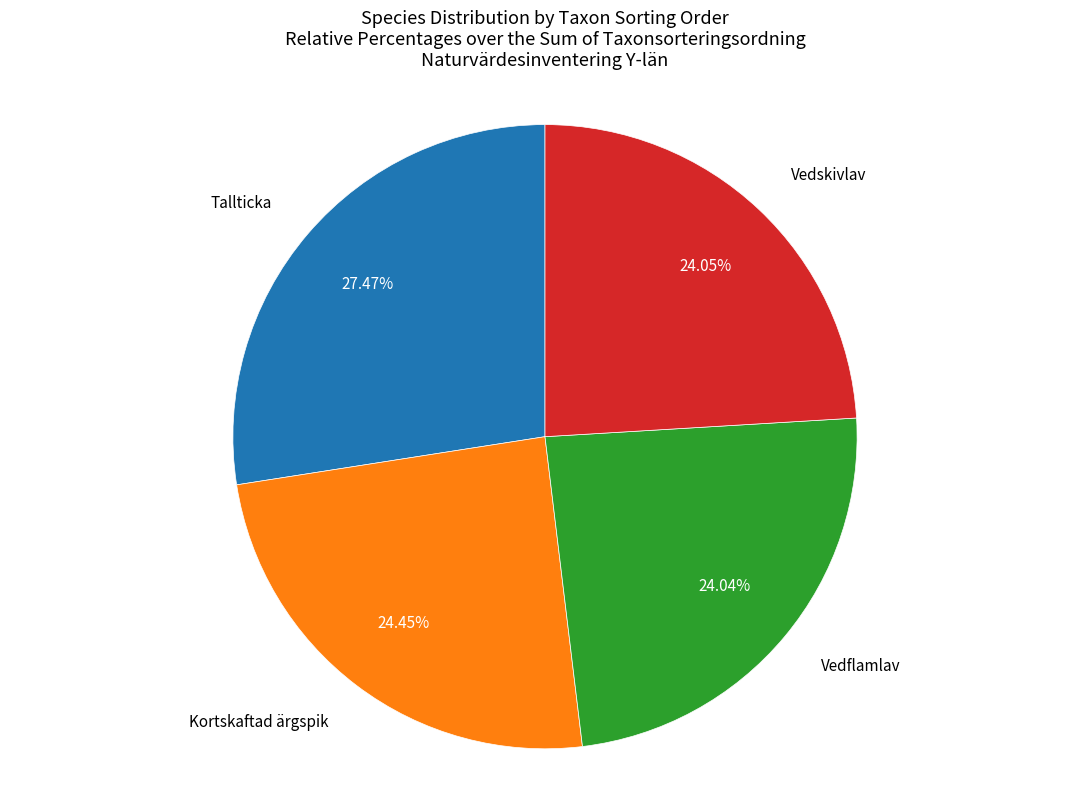

Is there any slice that represents more than half of the pie?

No